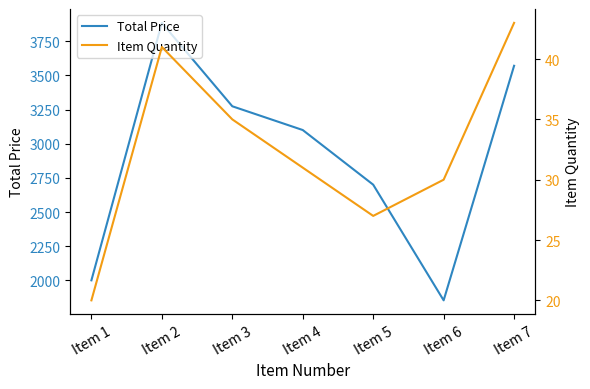

True or false: Total Price has a value of 2769.7 at Item 1.

False